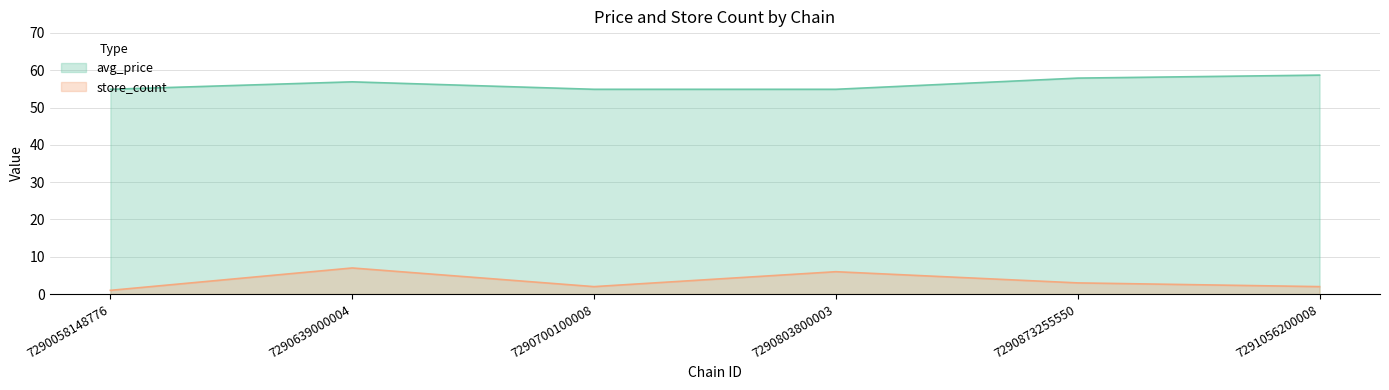

At which label does avg_price reach its minimum?

7290058148776